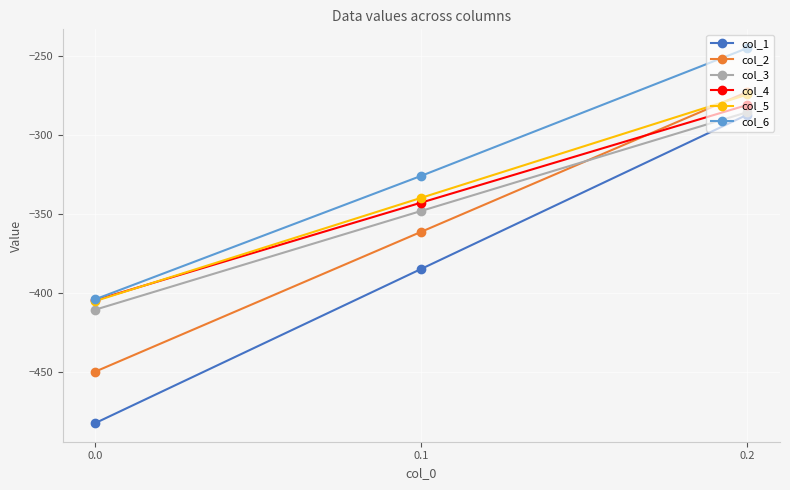

What is the average value of the col_1 series?

-384.6